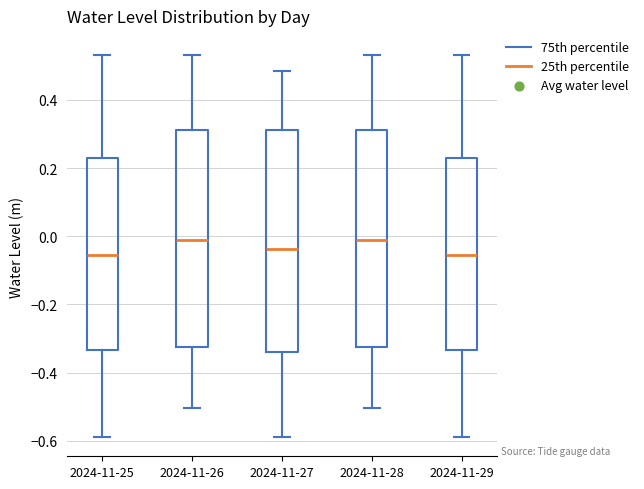

Where does the lower whisker of the box for 2024-11-25 end on the y-axis? The values are not printed on the chart, so give them approximately, as read against the axis.

-0.58